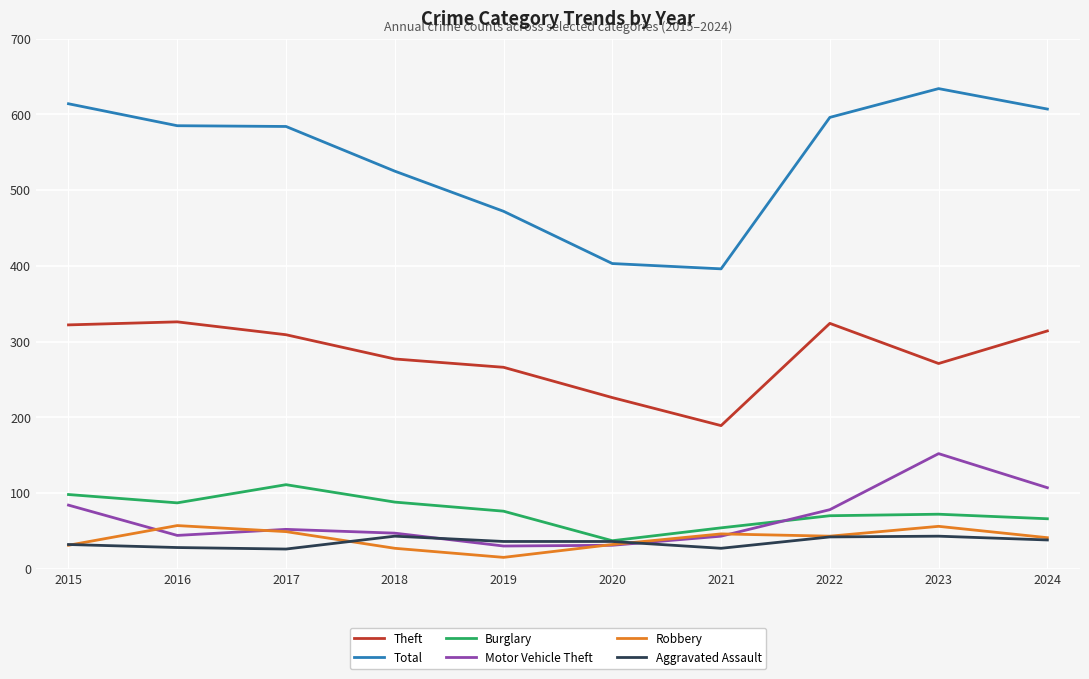

Is the value of Theft at 2020 greater than the value of Burglary at 2023?

Yes